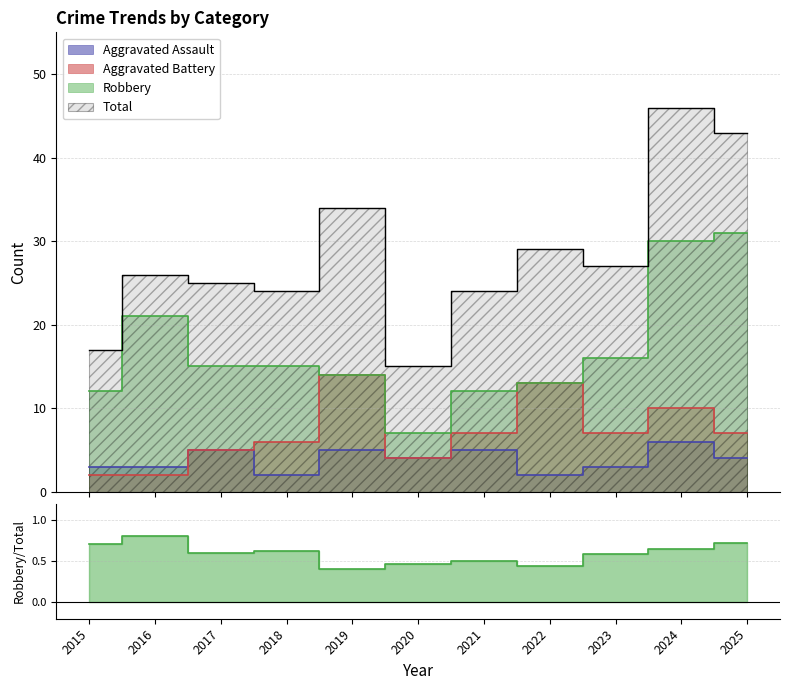

What is the highest value of the Aggravated Battery series?

14